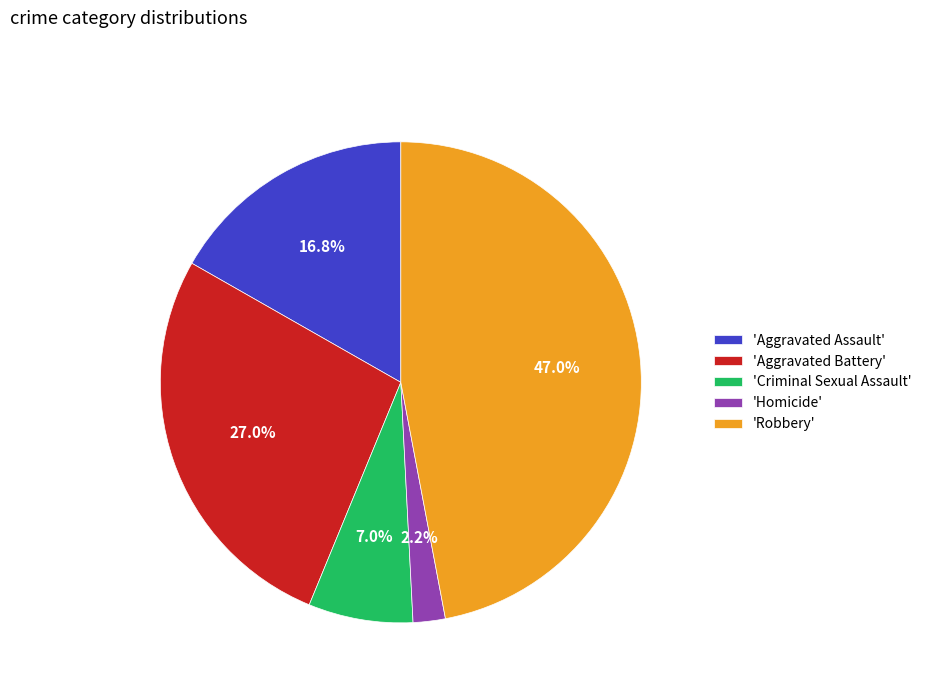

Is there a majority slice in this chart?

No